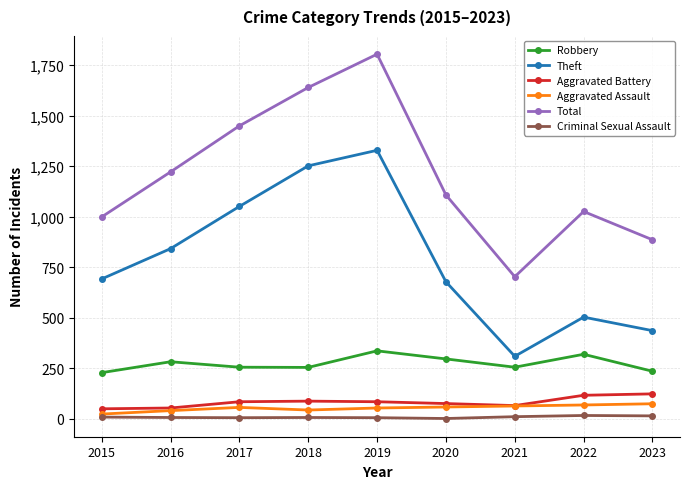

What is the difference between the maximum and minimum values in the Total series?

1102